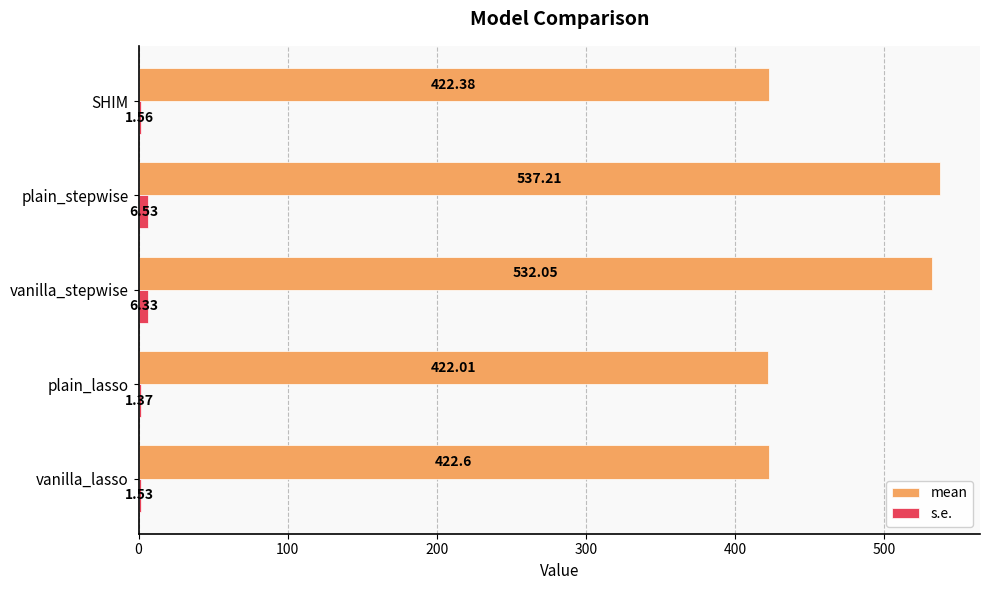

Between vanilla_lasso and SHIM, which series saw the biggest shift?

mean